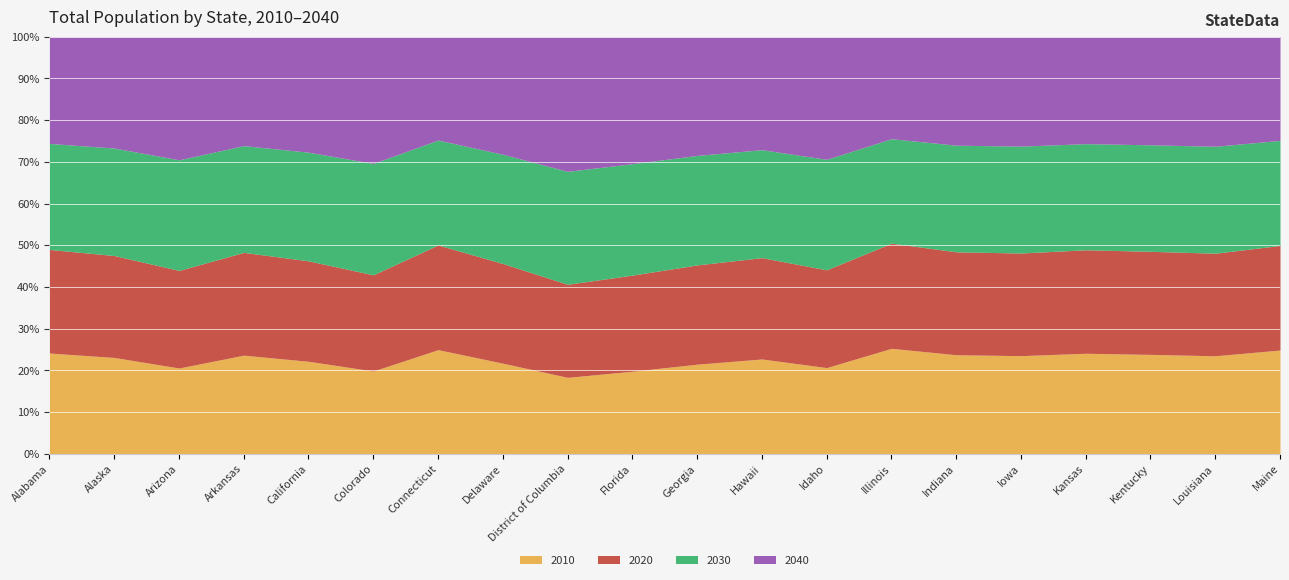

True or false: 2020 has more than 0 interior local peaks.

True